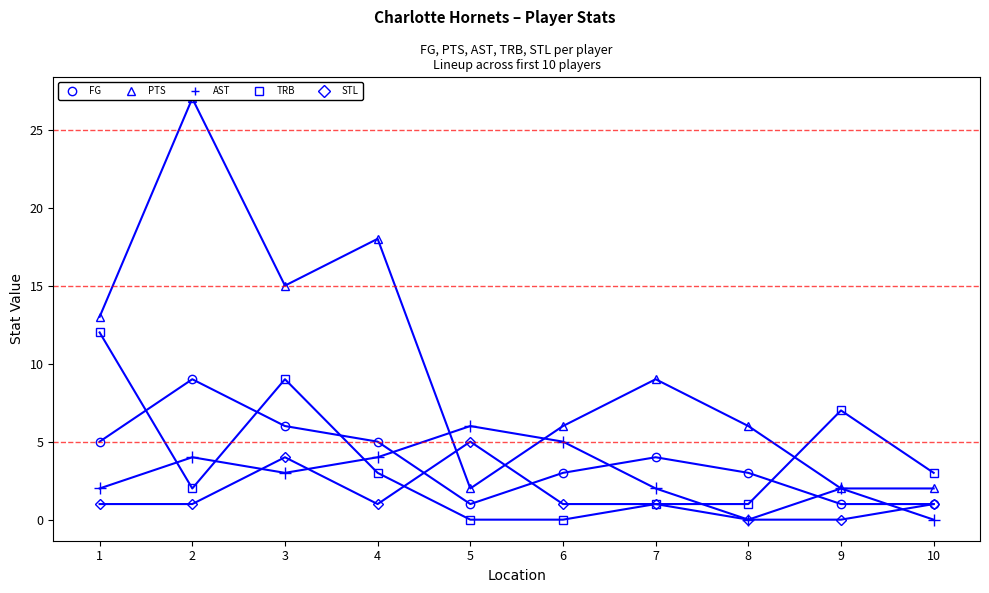

Between which two adjacent categories do TRB and STL first intersect?

4 and 5